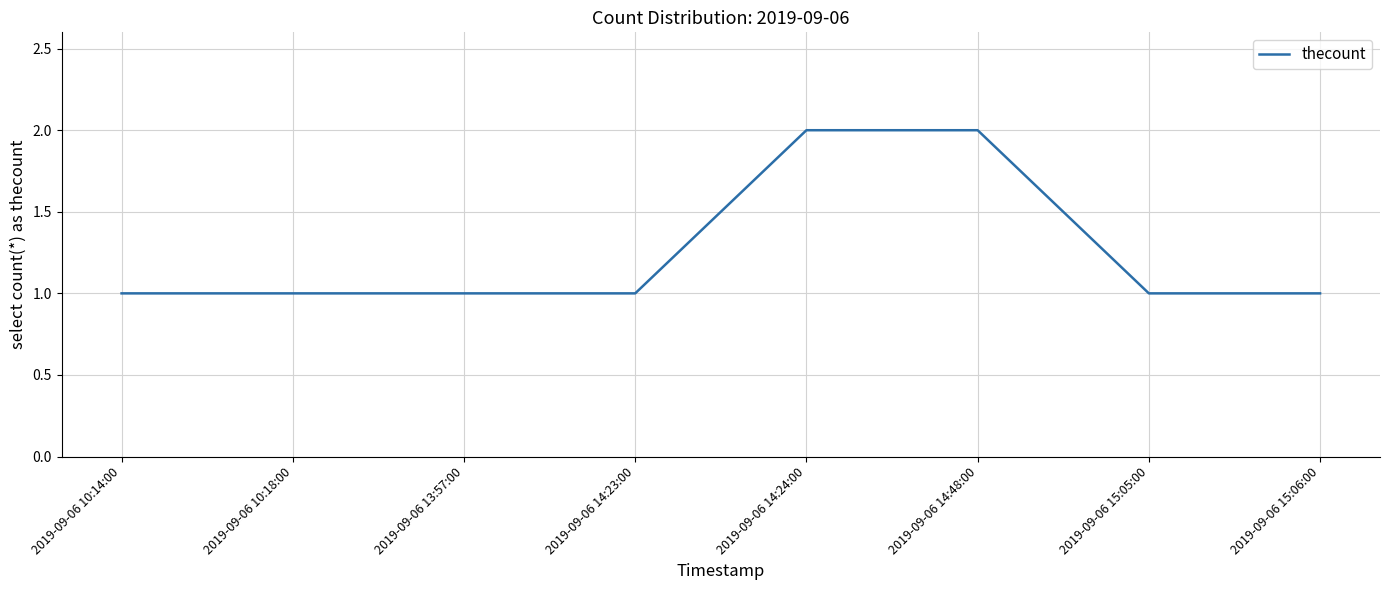

What position from the left is 2019-09-06 14:48:00?

6